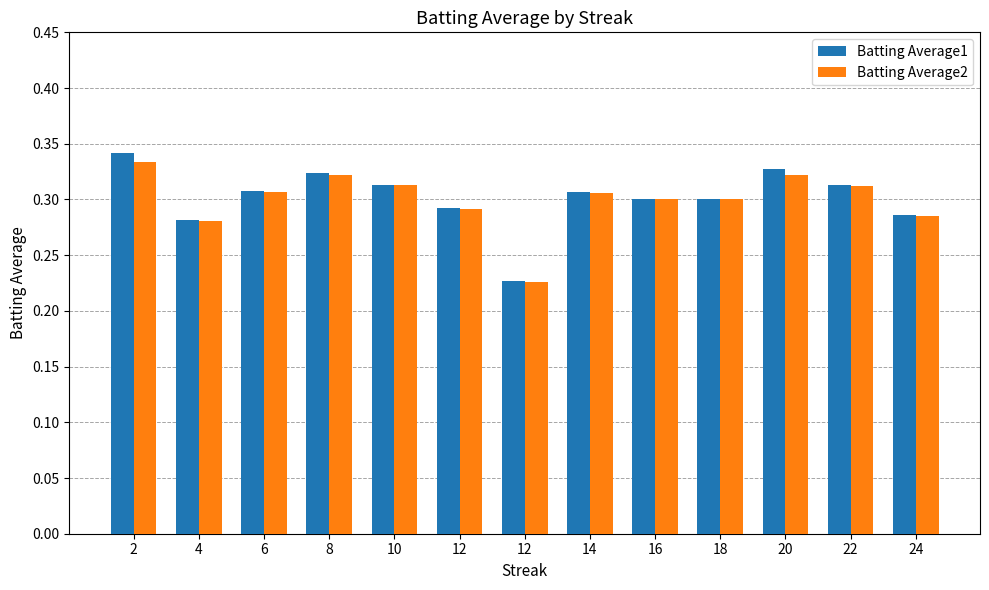

Reading right to left, extract all data points from this chart.

Batting Average1: 0.3	0.3	0.3	0.3	0.3	0.3	0.2	0.3	0.3	0.3	0.3	0.3	0.3
Batting Average2: 0.3	0.3	0.3	0.3	0.3	0.3	0.2	0.3	0.3	0.3	0.3	0.3	0.3